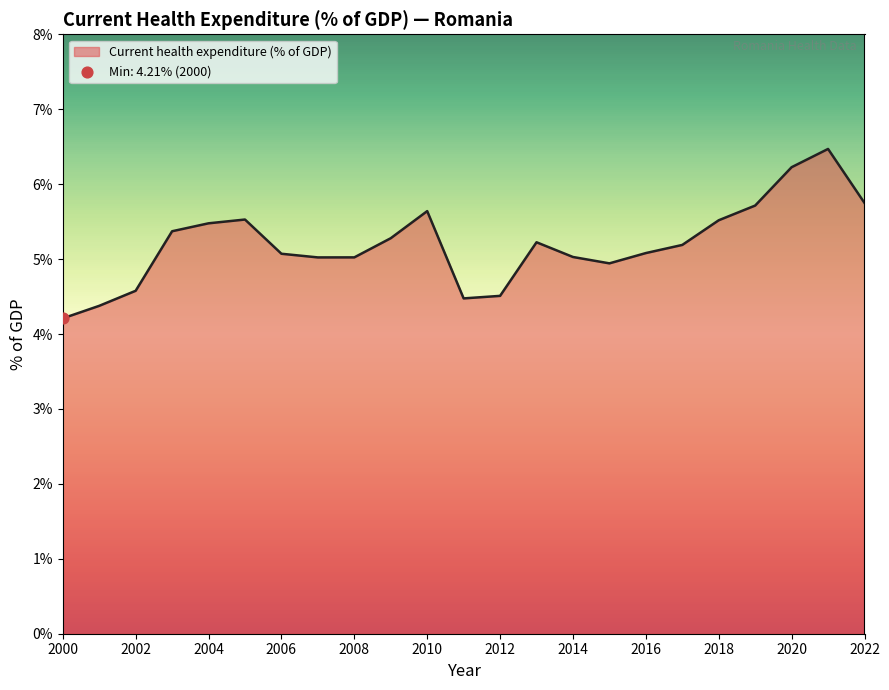

What is the maximum value shown in the chart?

6.5